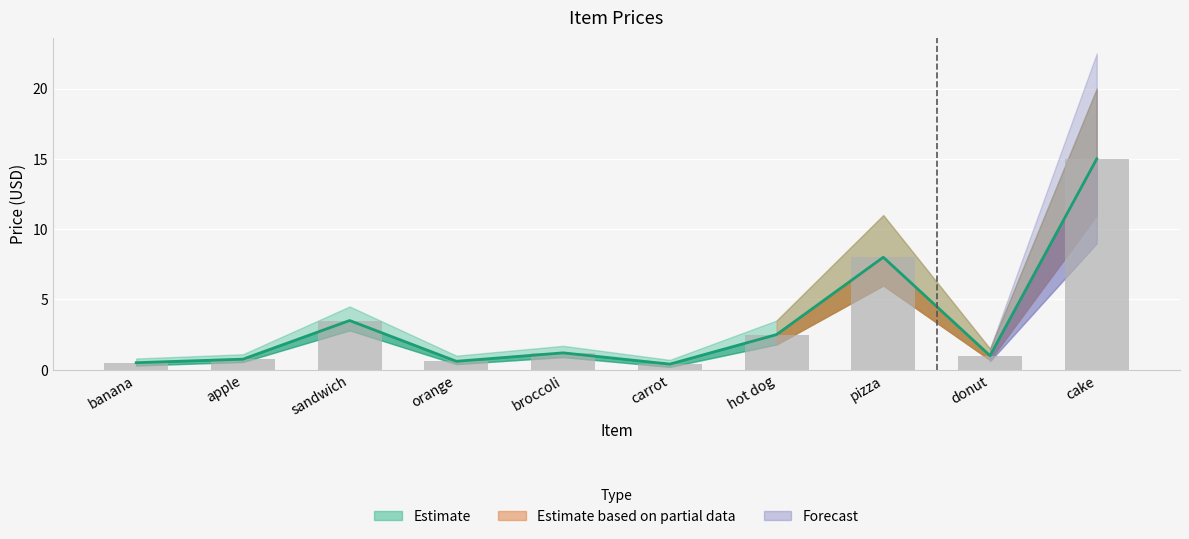

At which label is price_lower closest to 7?

pizza